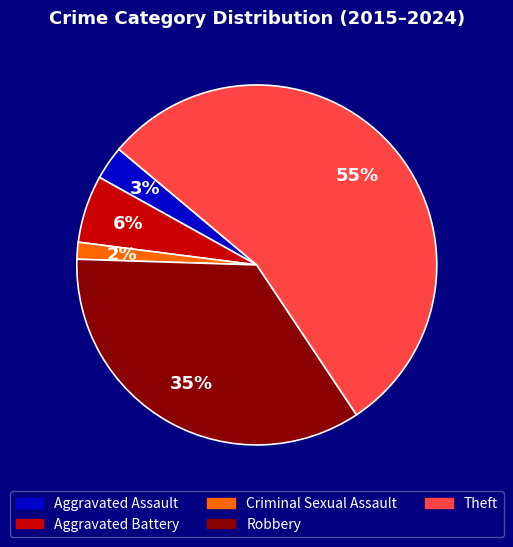

To the nearest percent, what is the combined percentage of Criminal Sexual Assault and Aggravated Assault?

5%